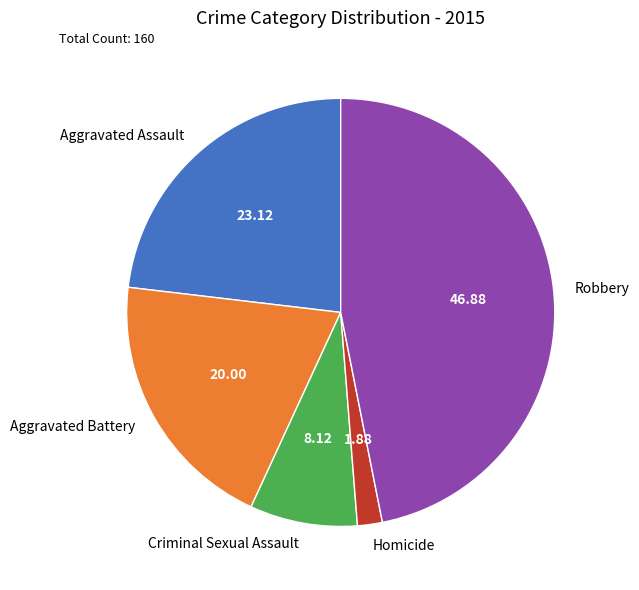

Which has a higher value, Aggravated Battery or Robbery?

Robbery